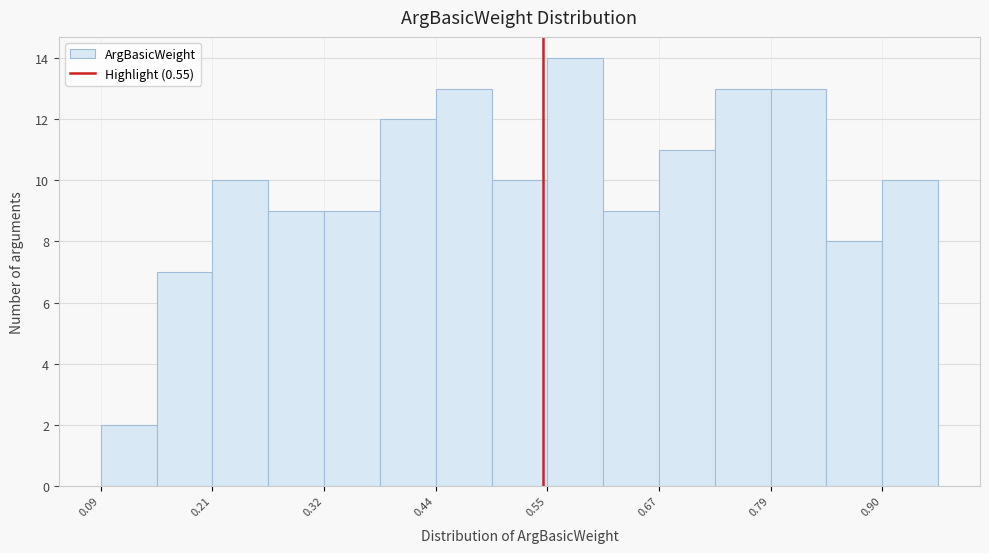

Read against the x-axis, roughly where is the centre of the tallest bar?

0.58